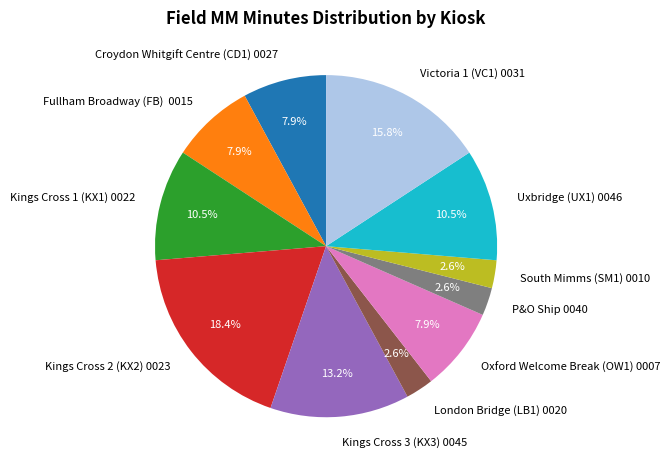

Is there any slice that represents more than half of the pie?

No